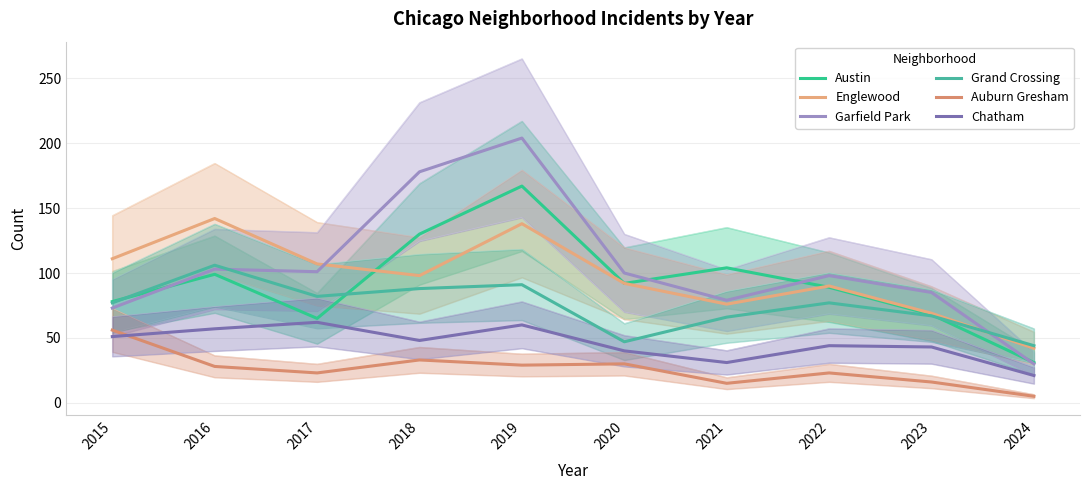

What are all the series names shown in the legend?

Austin, Englewood, Garfield Park, Grand Crossing, Auburn Gresham, Chatham